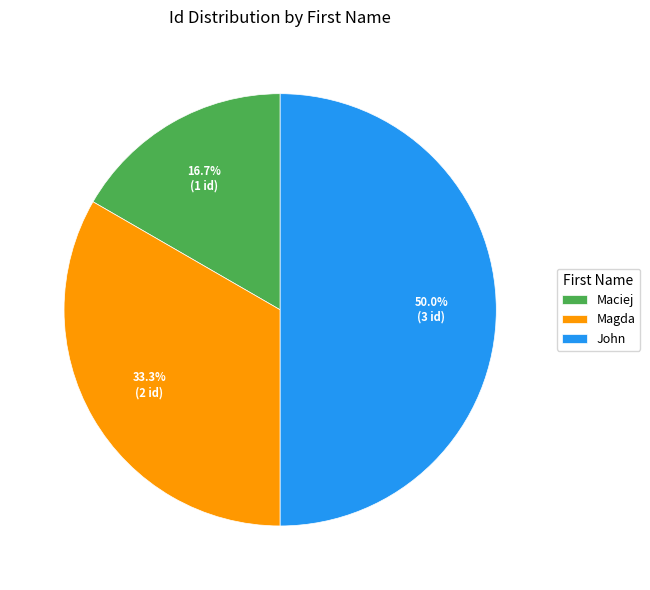

Is the sum of Maciej and John greater than half?

Yes